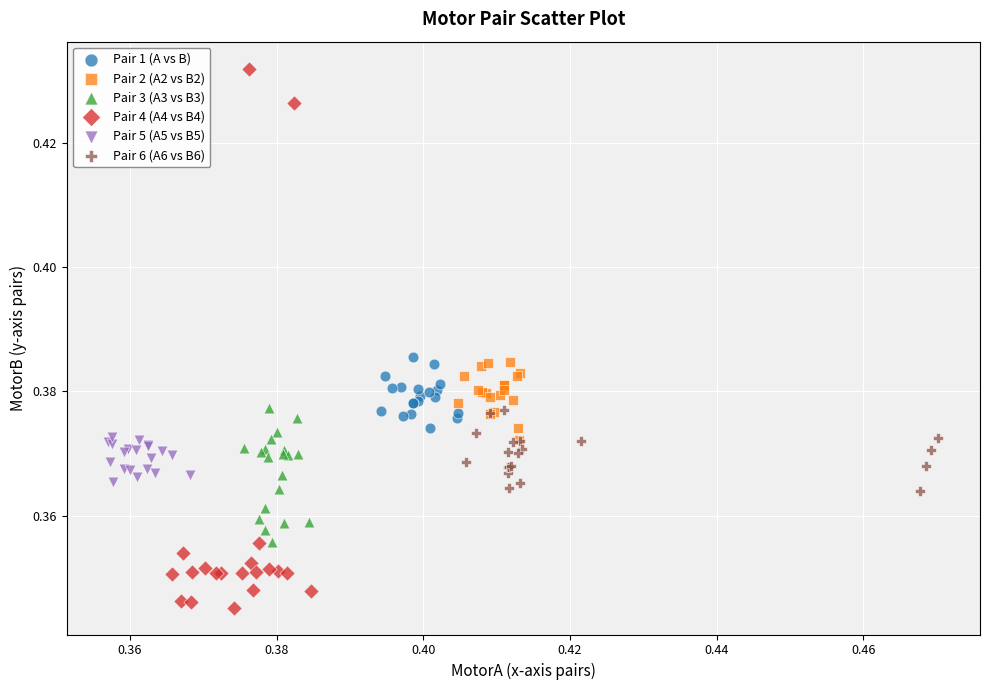

Which series contains the lowest Y value?

Pair 4 (A4 vs B4)